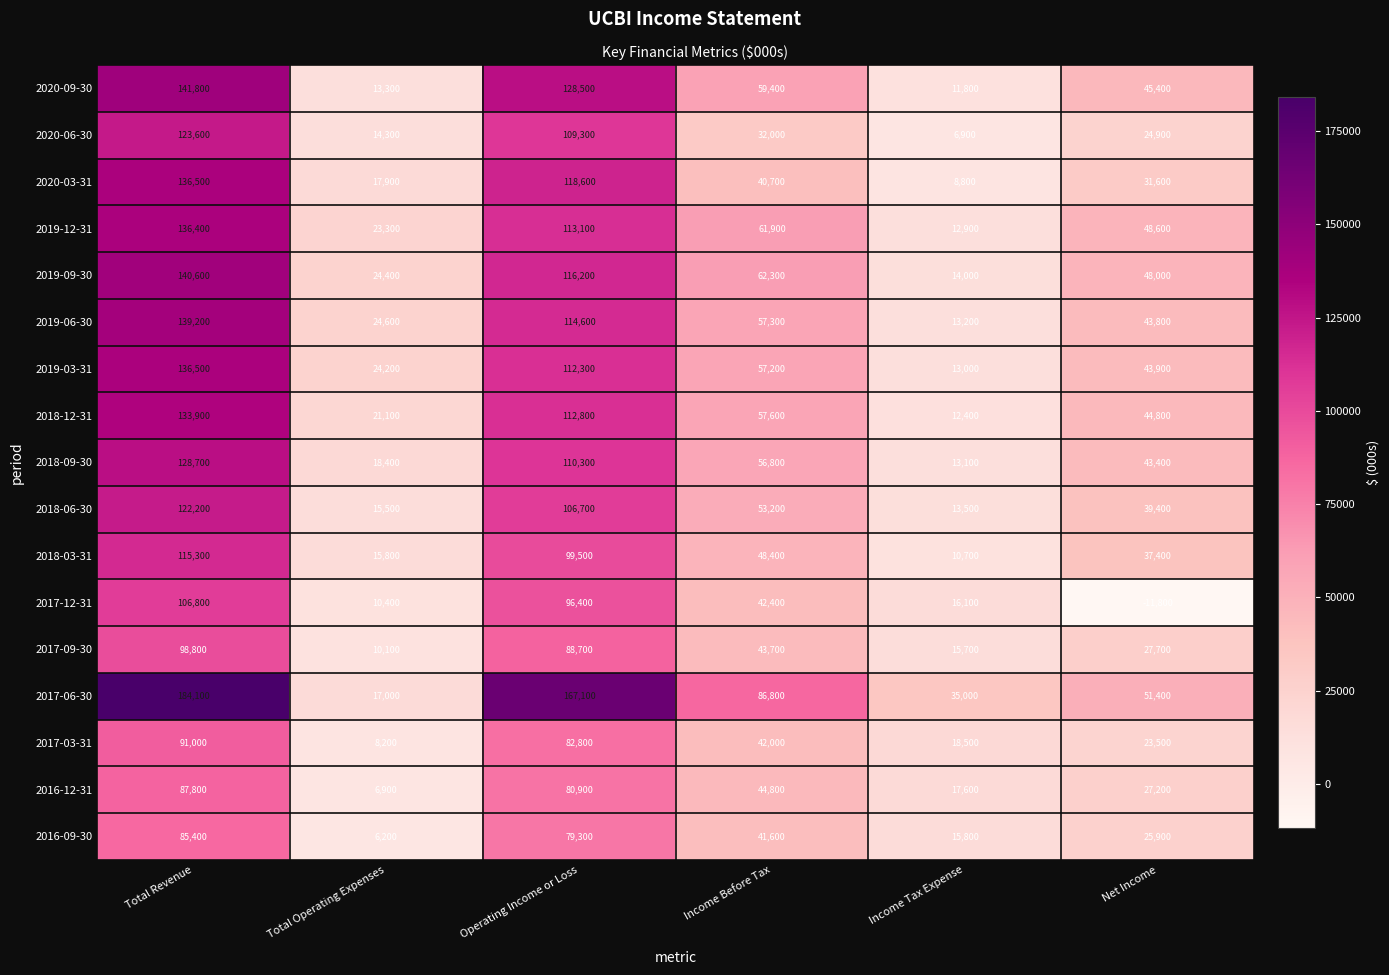

What is the approximate value of 2018-06-30 at Income Tax Expense, to the nearest 10?

13500